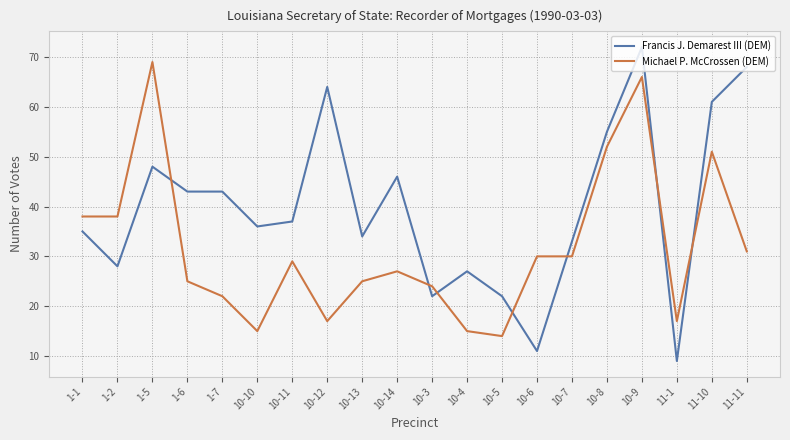

Reading left to right, extract all data points from this chart.

Francis J. Demarest III (DEM): 1-1=35	1-2=28	1-5=48	1-6=43	1-7=43	10-10=36	10-11=37	10-12=64	10-13=34	10-14=46	10-3=22	10-4=27	10-5=22	10-6=11	10-7=33	10-8=55	10-9=72	11-1=9	11-10=61	11-11=68
Michael P. McCrossen (DEM): 1-1=38	1-2=38	1-5=69	1-6=25	1-7=22	10-10=15	10-11=29	10-12=17	10-13=25	10-14=27	10-3=24	10-4=15	10-5=14	10-6=30	10-7=30	10-8=52	10-9=66	11-1=17	11-10=51	11-11=31